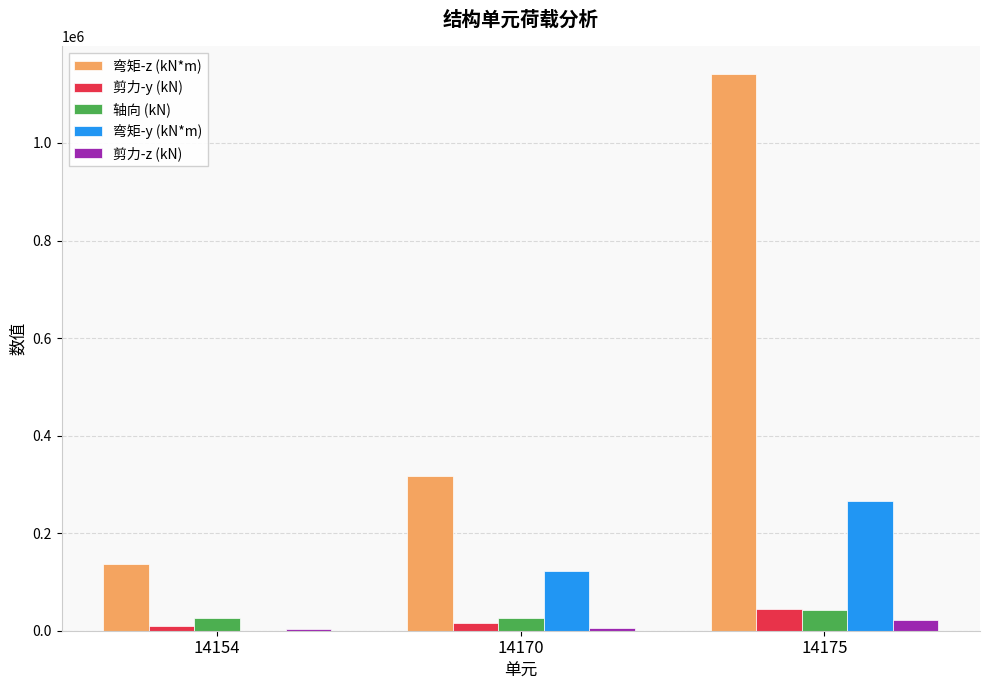

What is the highest value of the 轴向 (kN) series?

42792